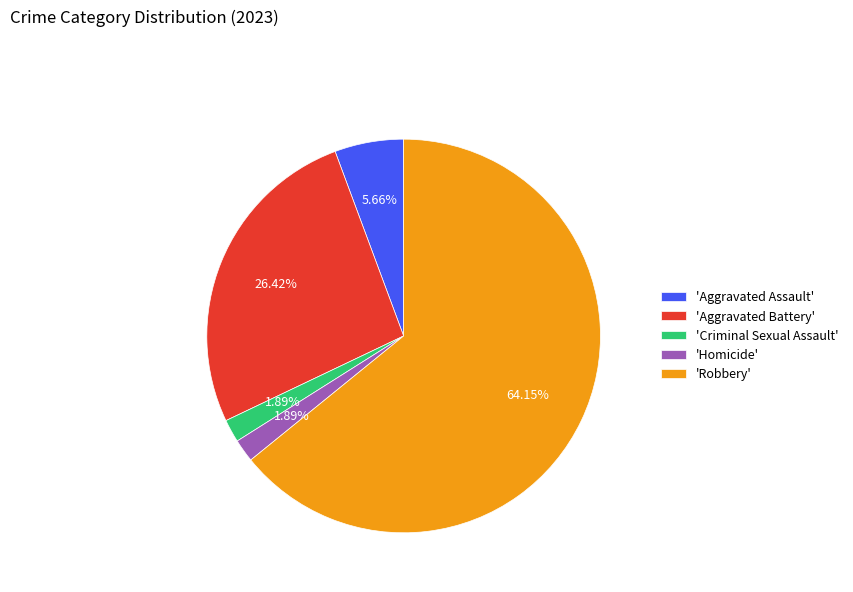

What is the largest slice in the pie chart?

'Robbery'